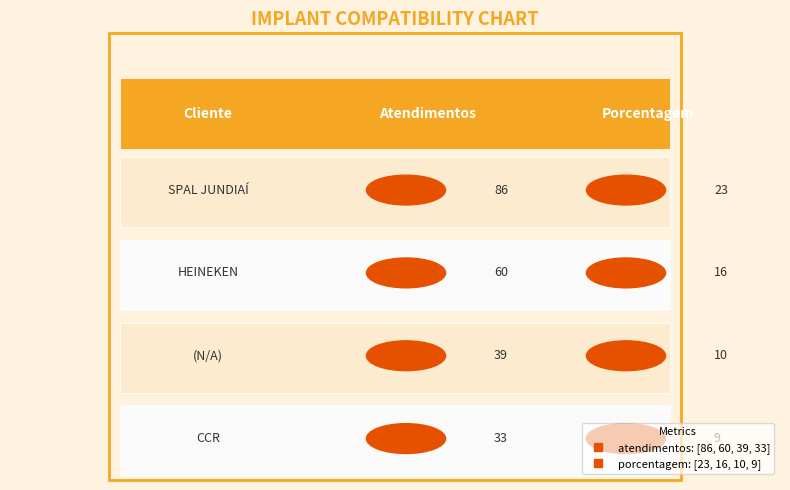

Which has a higher value, HEINEKEN or SPAL JUNDIAÍ?

SPAL JUNDIAÍ